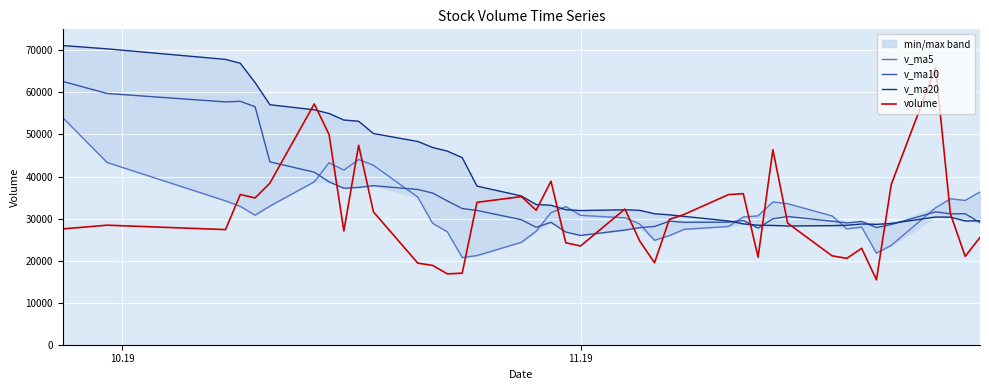

How many interior local peaks does the v_ma20 series have?

3